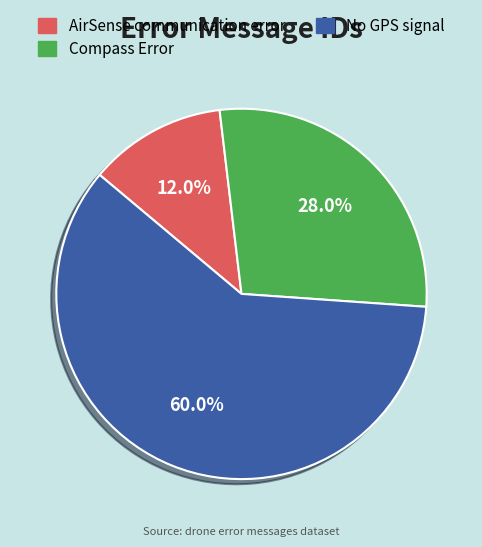

Which slice is the smallest?

AirSense communication error